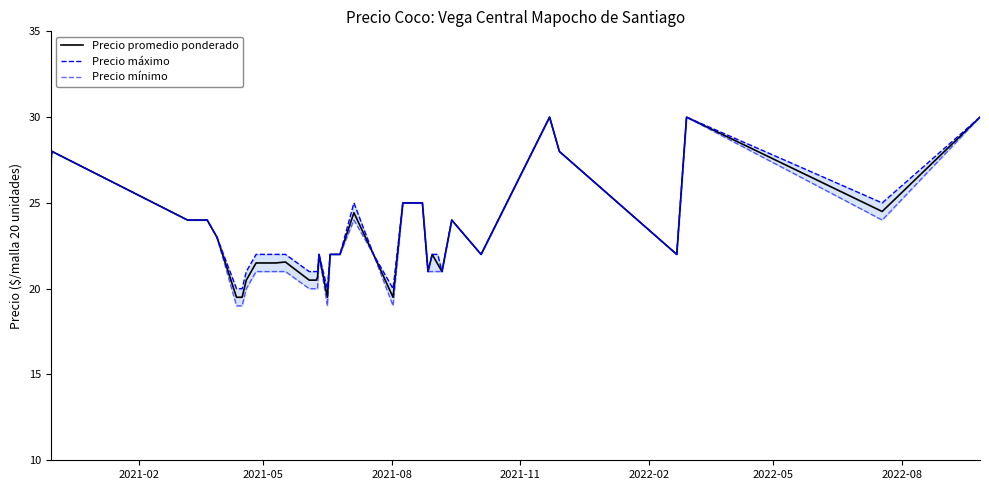

Which series has the largest total across all categories?

Precio máximo